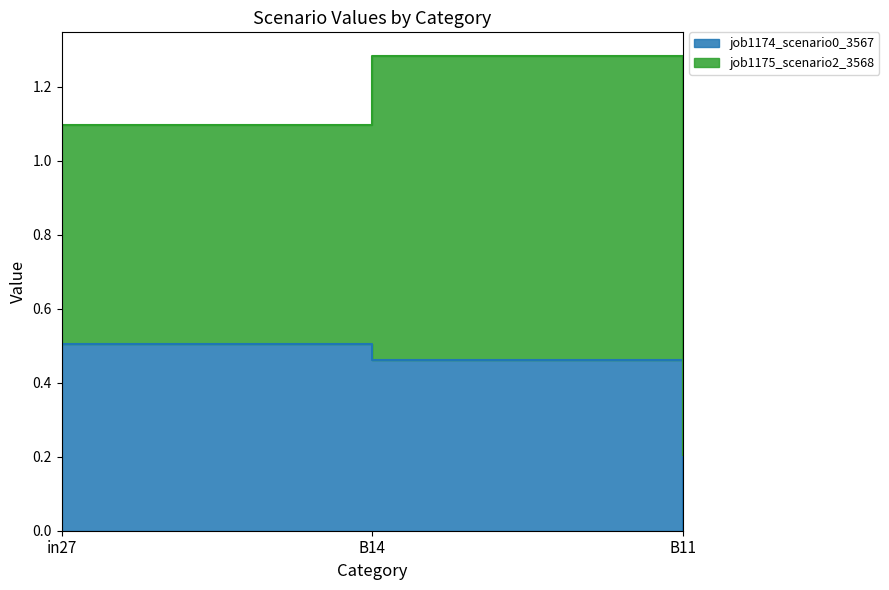

The chart shows a value of 0.0 at B11. True or false?

True